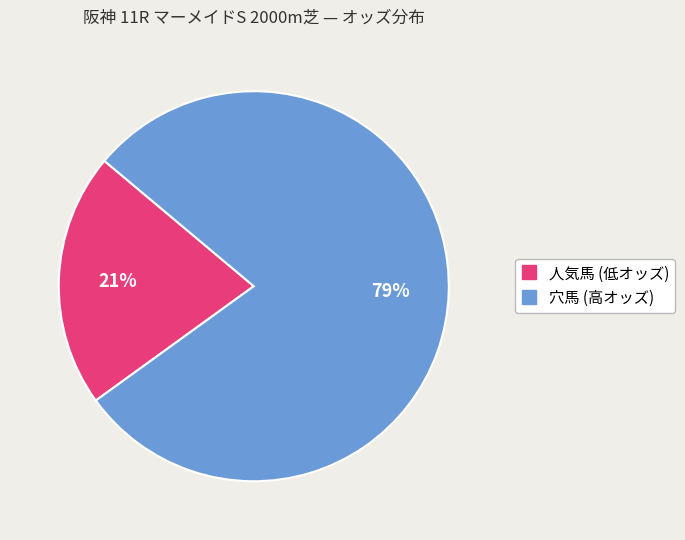

To the nearest percent, what is the difference between the largest and smallest slice percentages?

58%